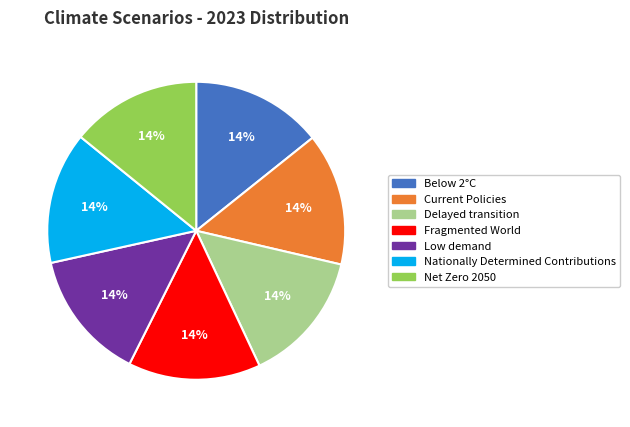

True or false: Net Zero 2050 accounts for 2% of the total.

False